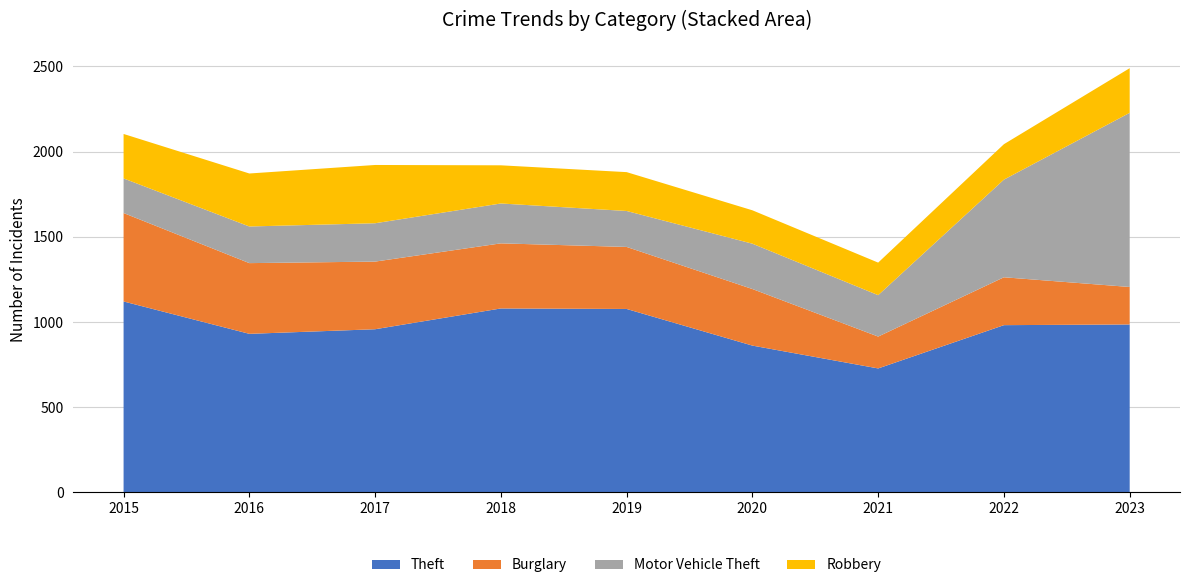

Reading left to right, transcribe all the data shown in this chart.

Theft: 2015=1121	2016=931	2017=958	2018=1080	2019=1077	2020=862	2021=728	2022=982	2023=986
Burglary: 2015=519	2016=415	2017=397	2018=382	2019=364	2020=332	2021=187	2022=281	2023=220
Motor Vehicle Theft: 2015=203	2016=215	2017=225	2018=234	2019=211	2020=266	2021=243	2022=573	2023=1022
Robbery: 2015=261	2016=311	2017=342	2018=224	2019=228	2020=196	2021=191	2022=208	2023=262